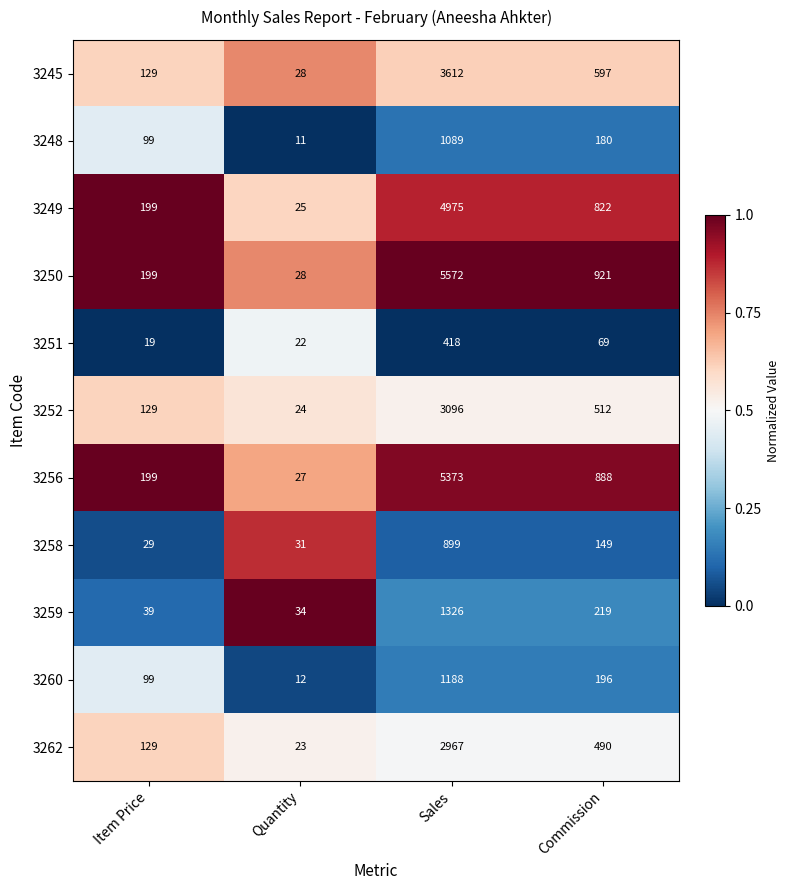

Which series has the widest spread of values?

3250